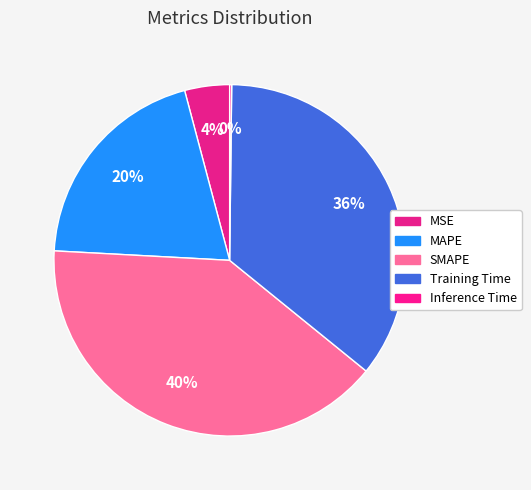

To the nearest percent, what percentage of the pie is MAPE?

20%